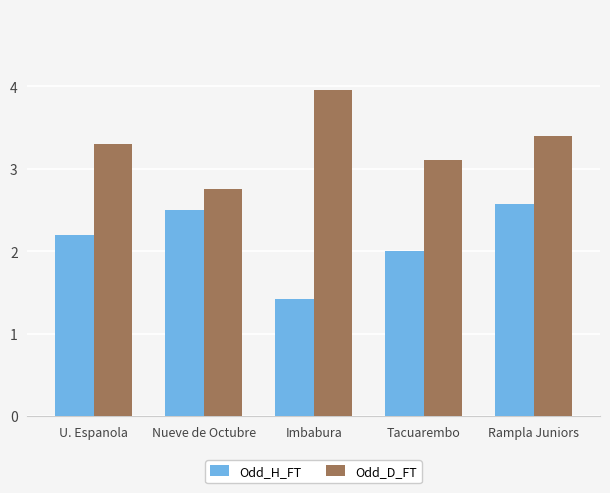

Which series has the largest total across all categories?

Odd_D_FT